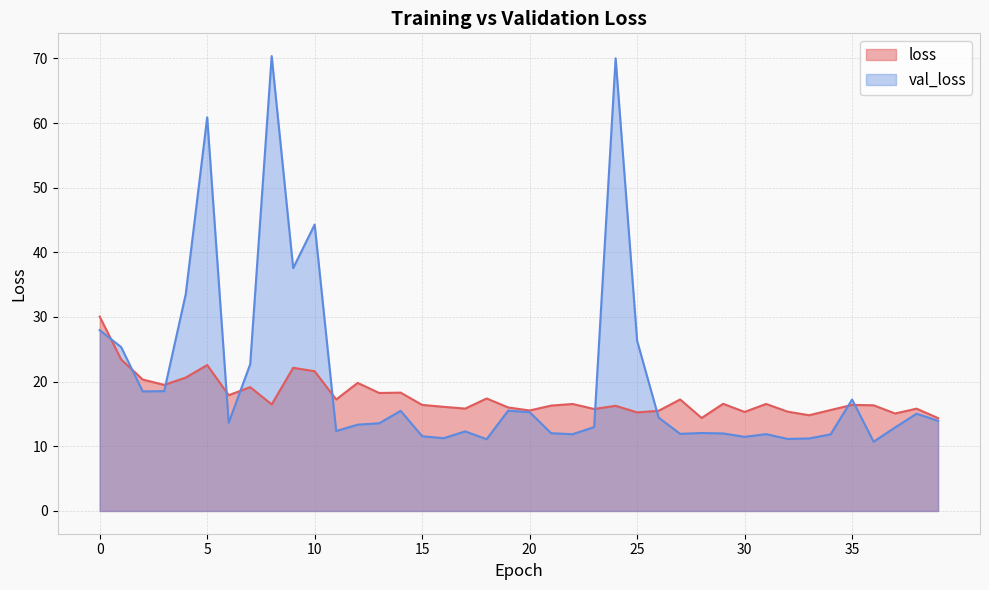

At how many categories does at least one series exceed 51?

3